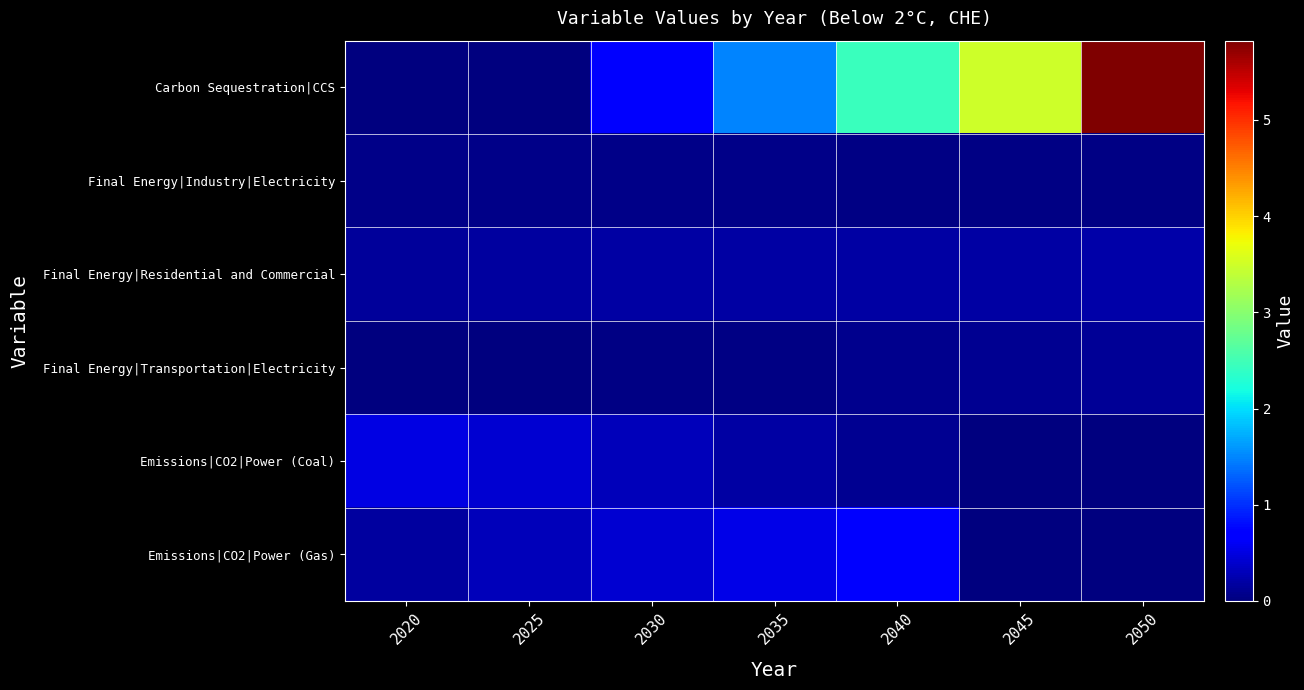

Rank the series at 2020 from lowest to highest value.

Carbon Sequestration|CCS, Final Energy|Transportation|Electricity, Final Energy|Industry|Electricity, Final Energy|Residential and Commercial, Emissions|CO2|Power (Gas), Emissions|CO2|Power (Coal)